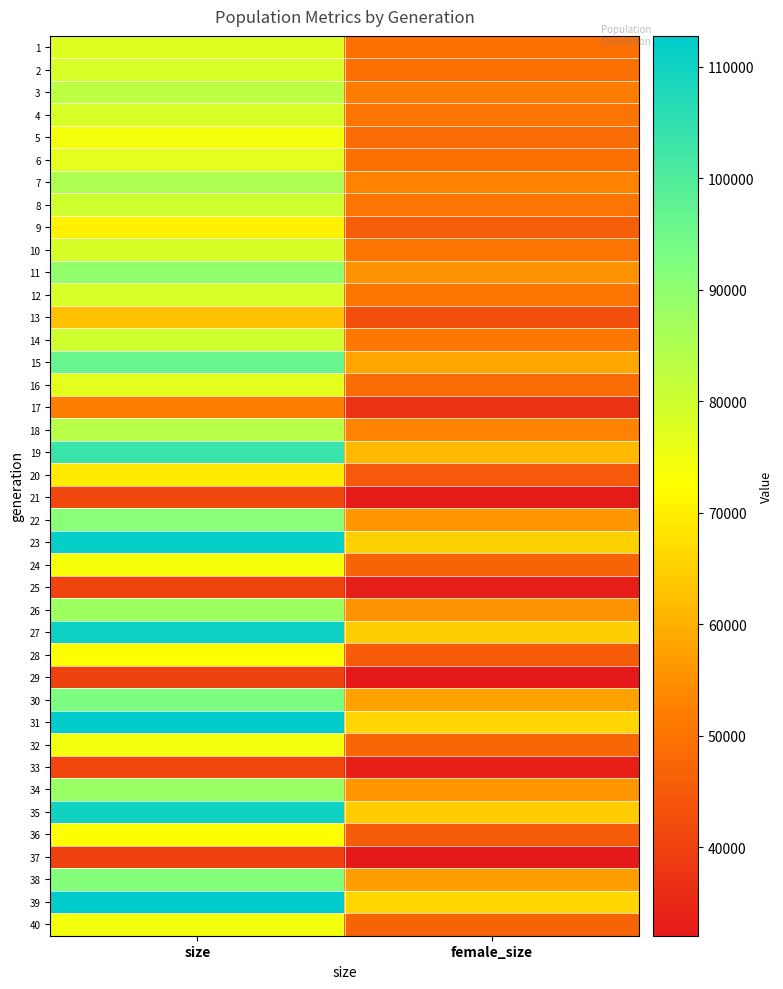

What is the smallest value displayed?

32074